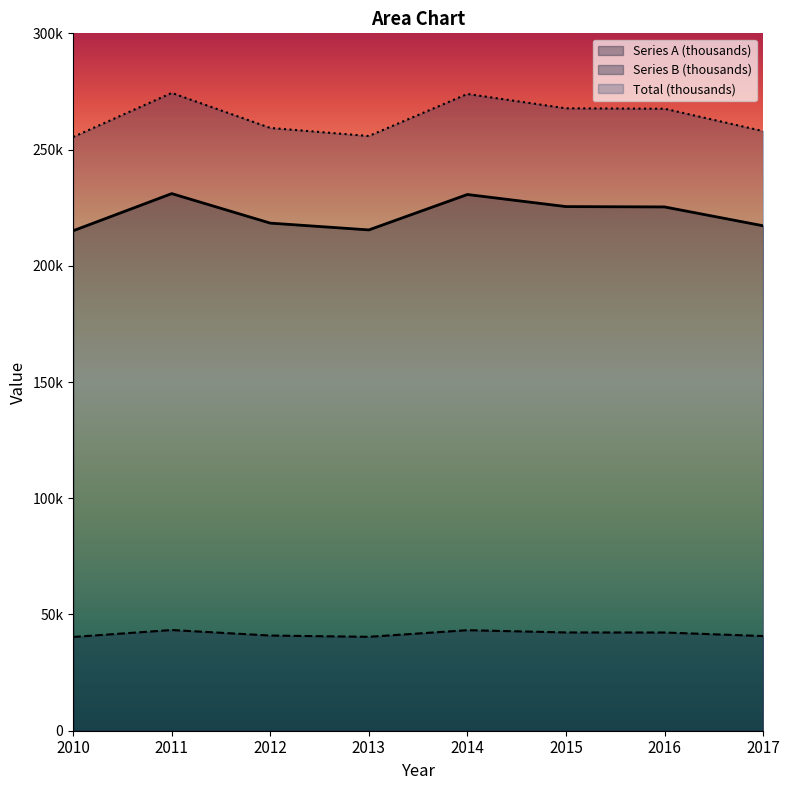

Between 2014 and 2016, which series saw the biggest shift?

Total (thousands)